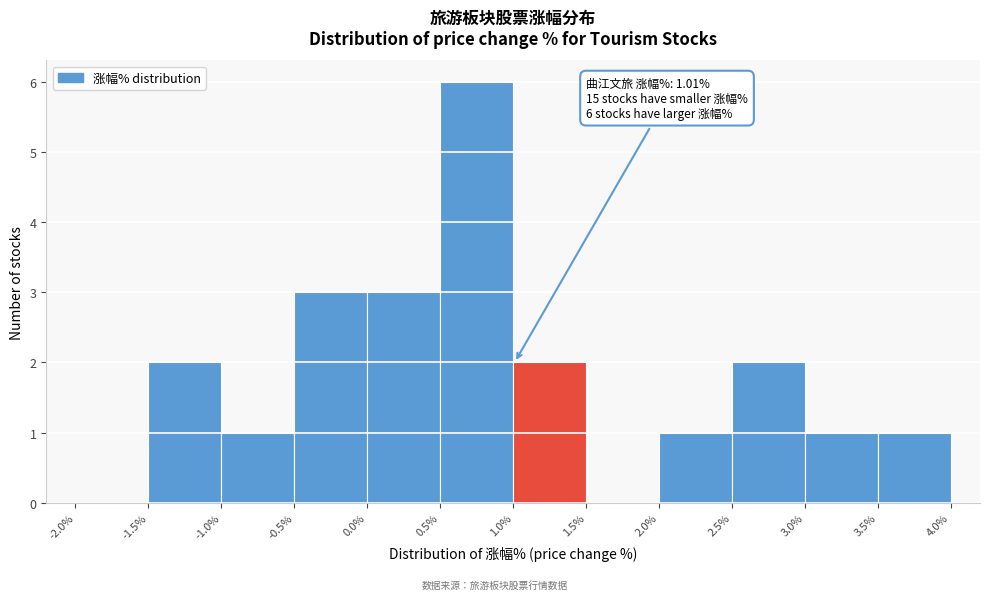

Which range on the x-axis has the tallest bar?

0.5% to 1.0%